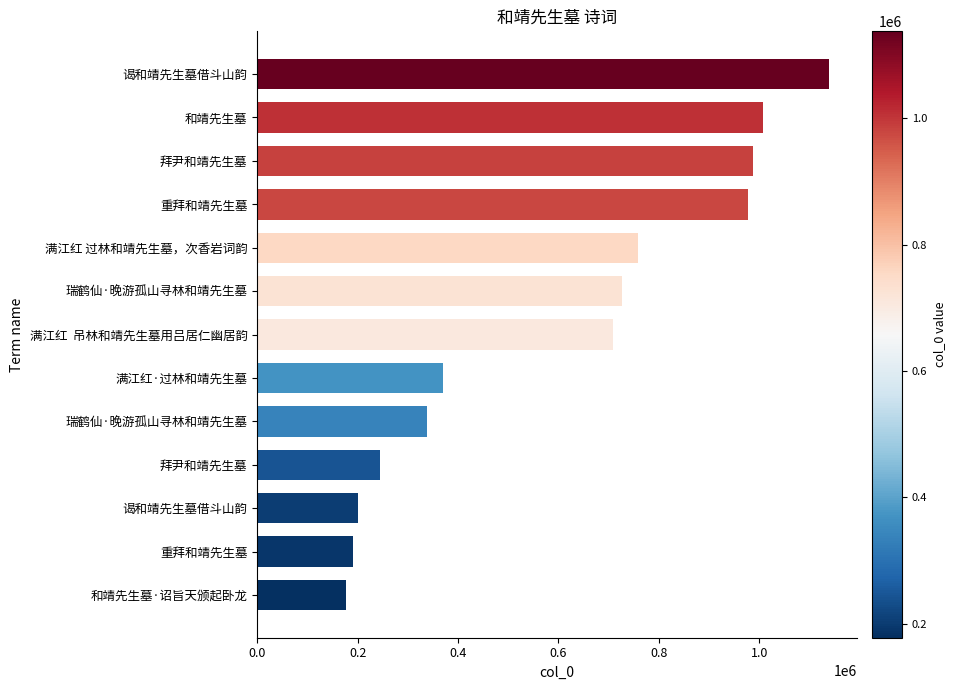

How many series are shown in this chart?

1